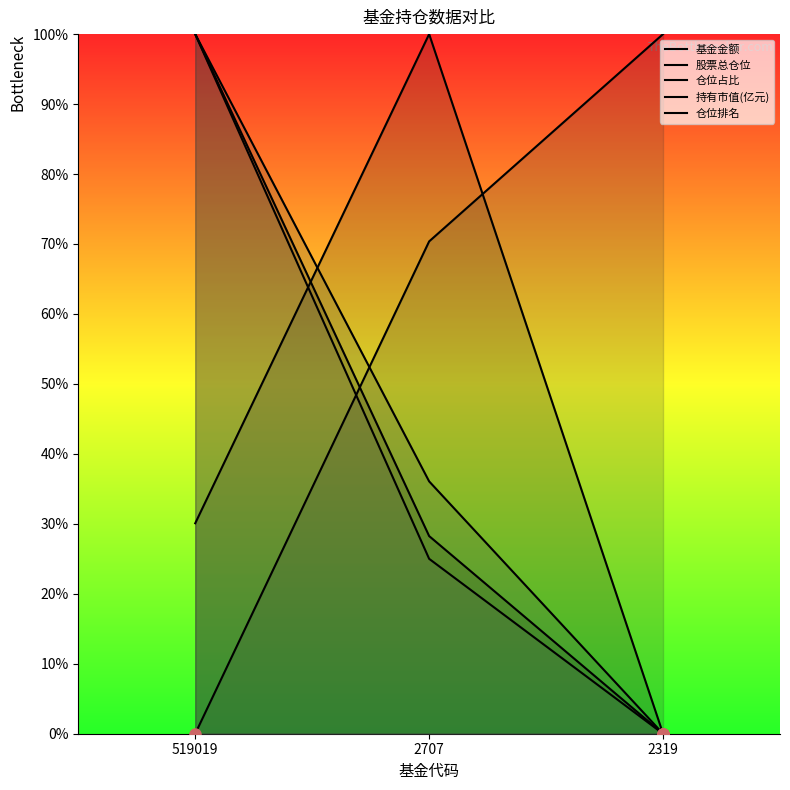

What is the difference between the maximum and minimum values in the 持有市值(亿元) series?

100.0